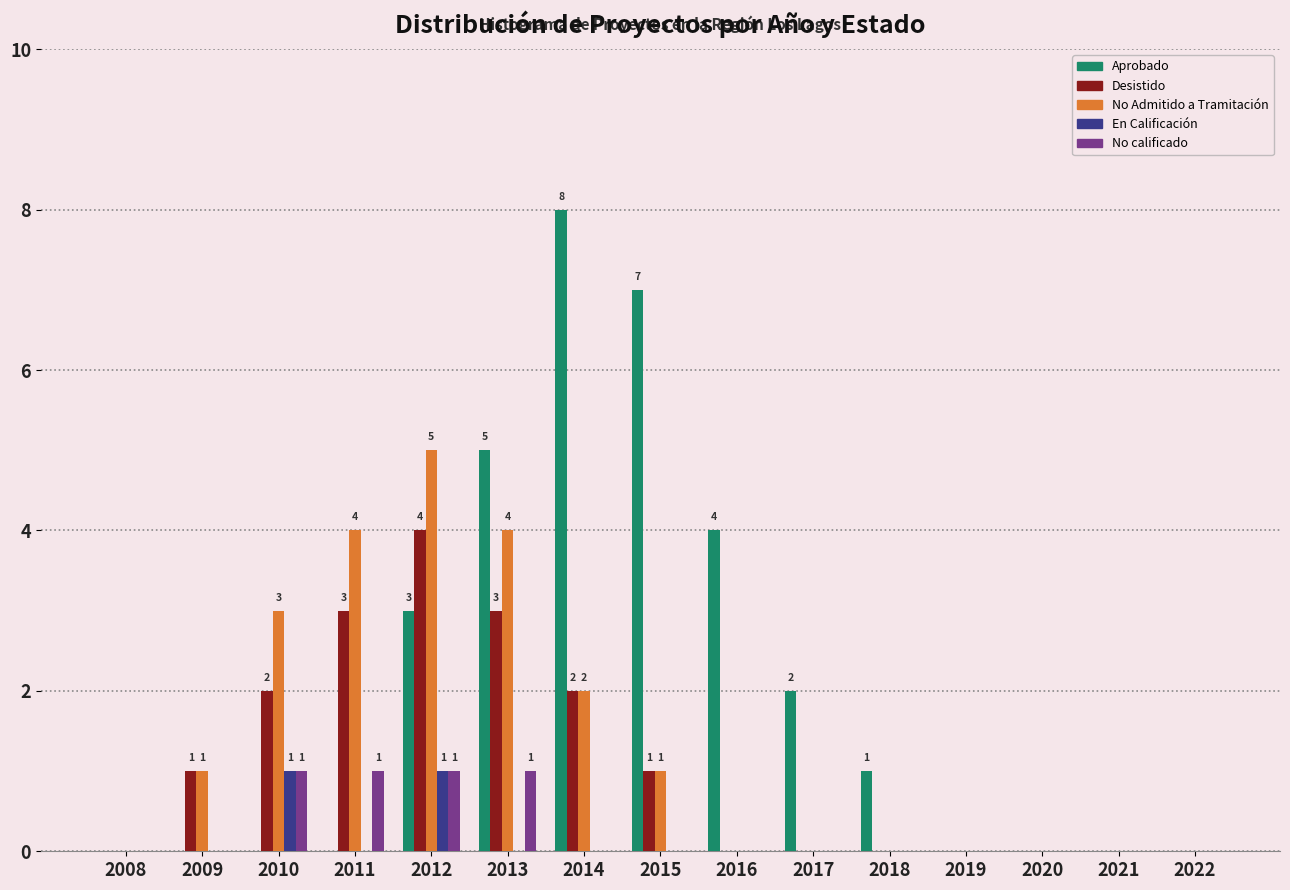

What is the greatest value displayed?

8